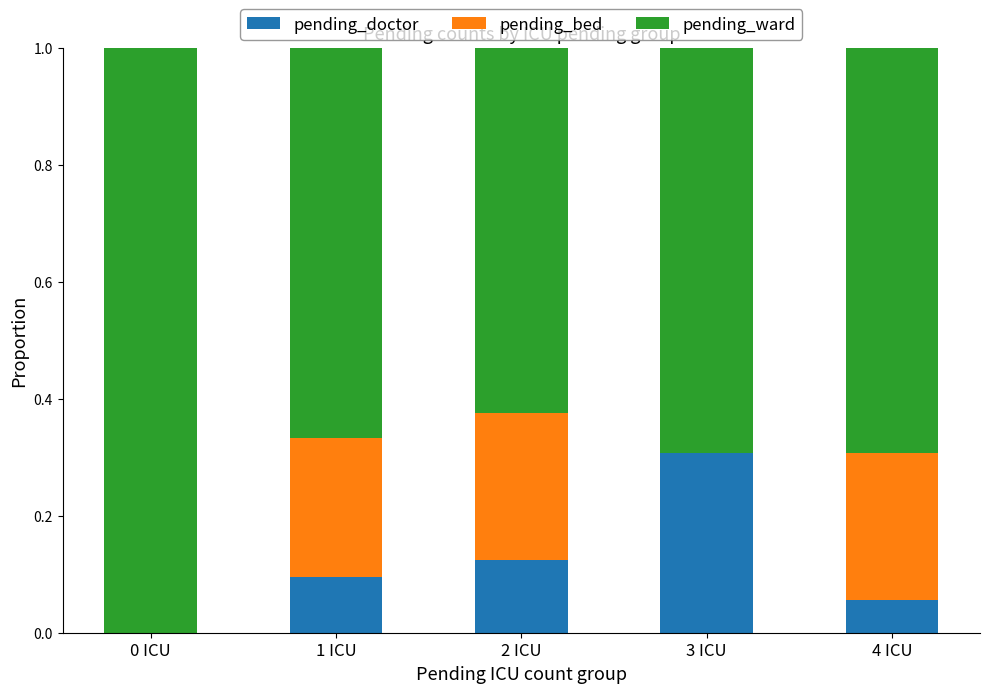

Is it true that pending_doctor equals 0.1 at 1 ICU?

True